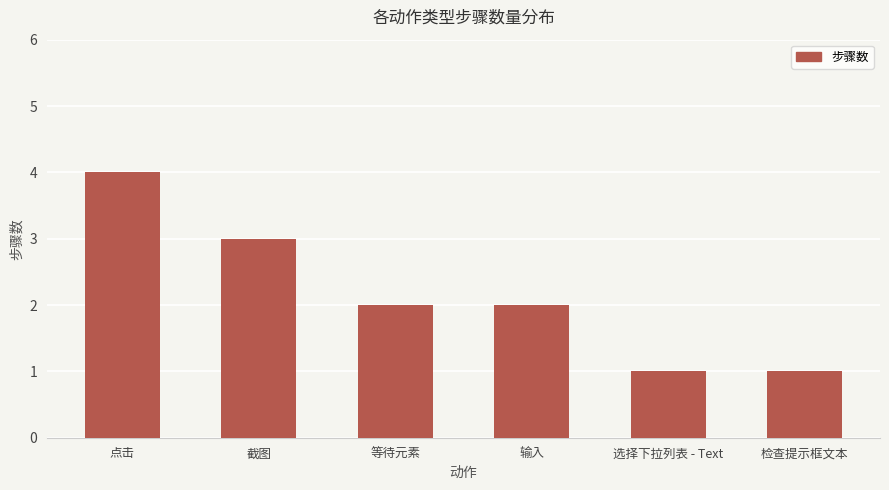

Reading left to right, extract all data points from this chart.

点击=4	截图=3	等待元素=2	输入=2	选择下拉列表 - Text=1	检查提示框文本=1